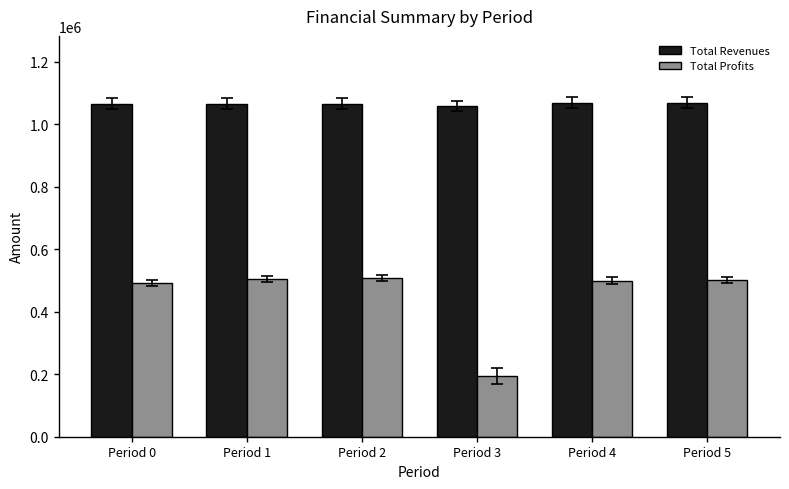

How many data points in Total Profits are above 501422?

3